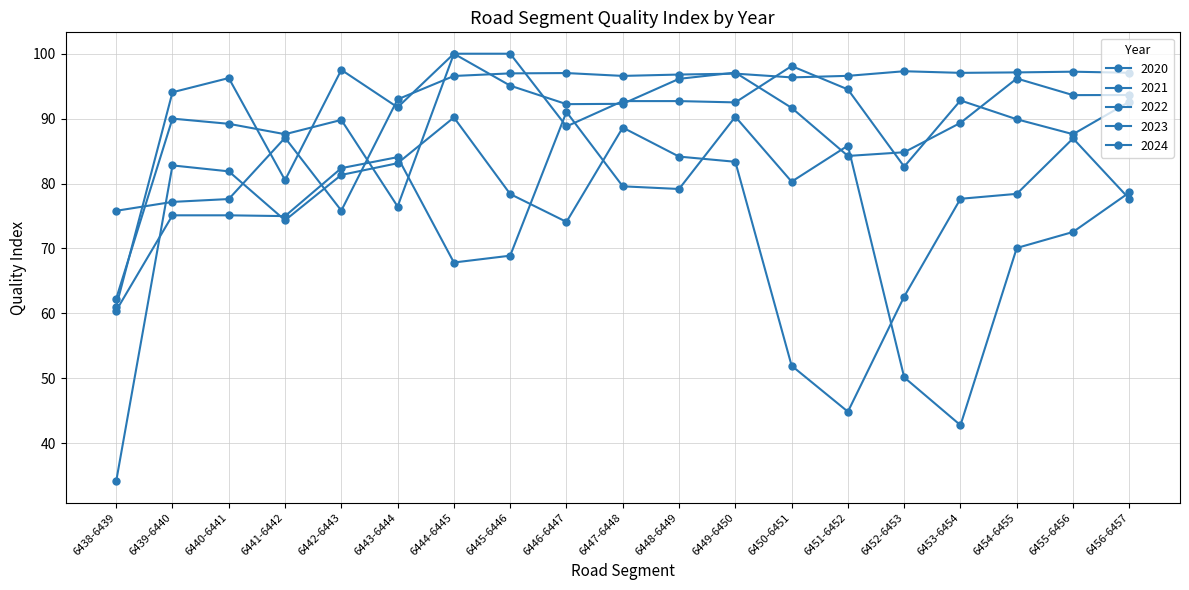

Count the number of categories in the chart.

19